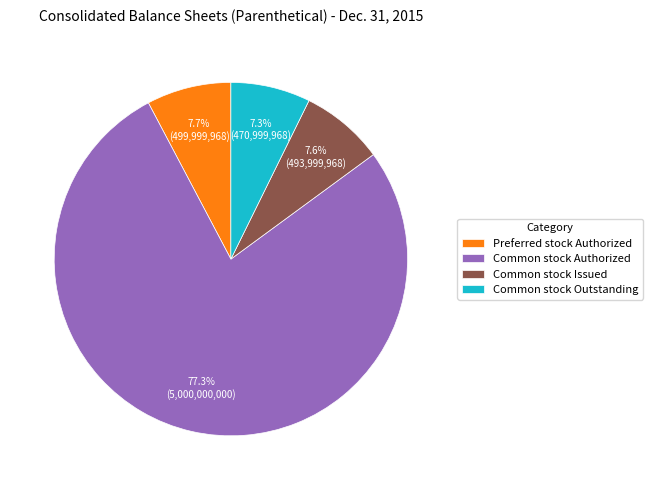

To the nearest percent, what portion does Common stock Outstanding represent?

7%